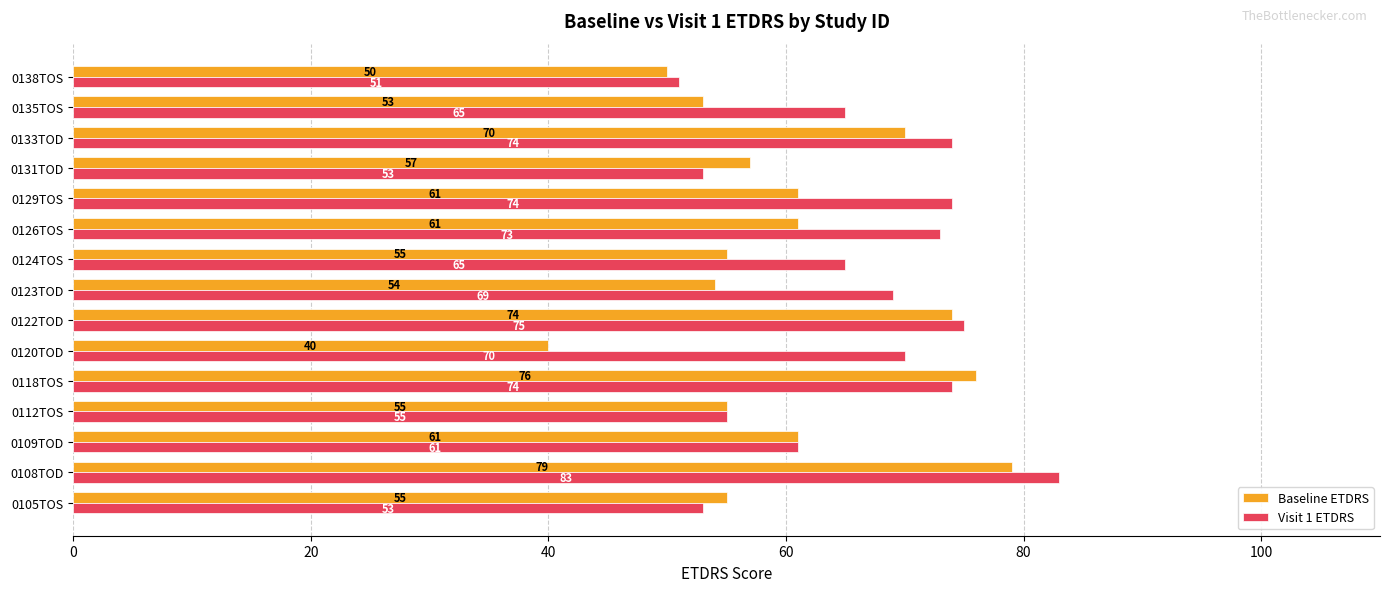

Which series has the largest range (max minus min)?

Baseline ETDRS